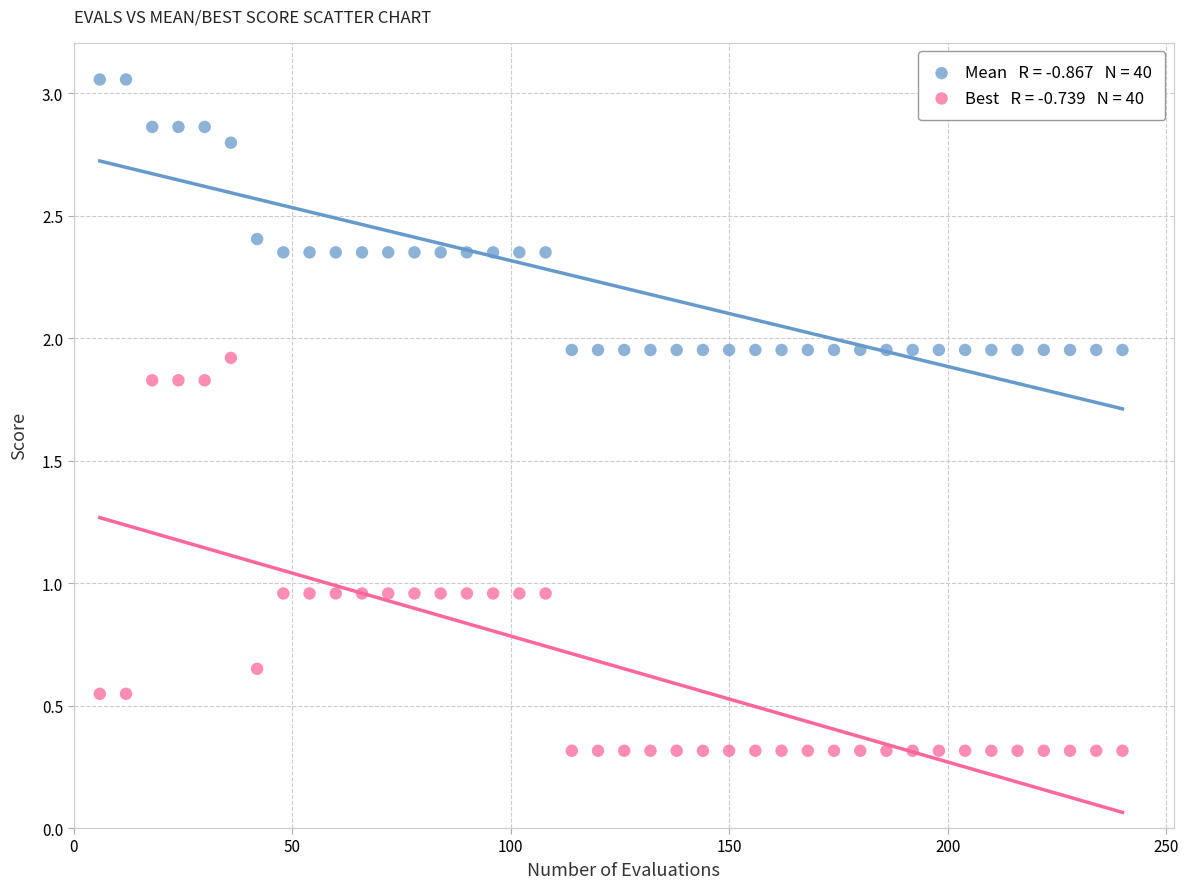

Across all data points, what is the range of X values (max minus min)?

234.0